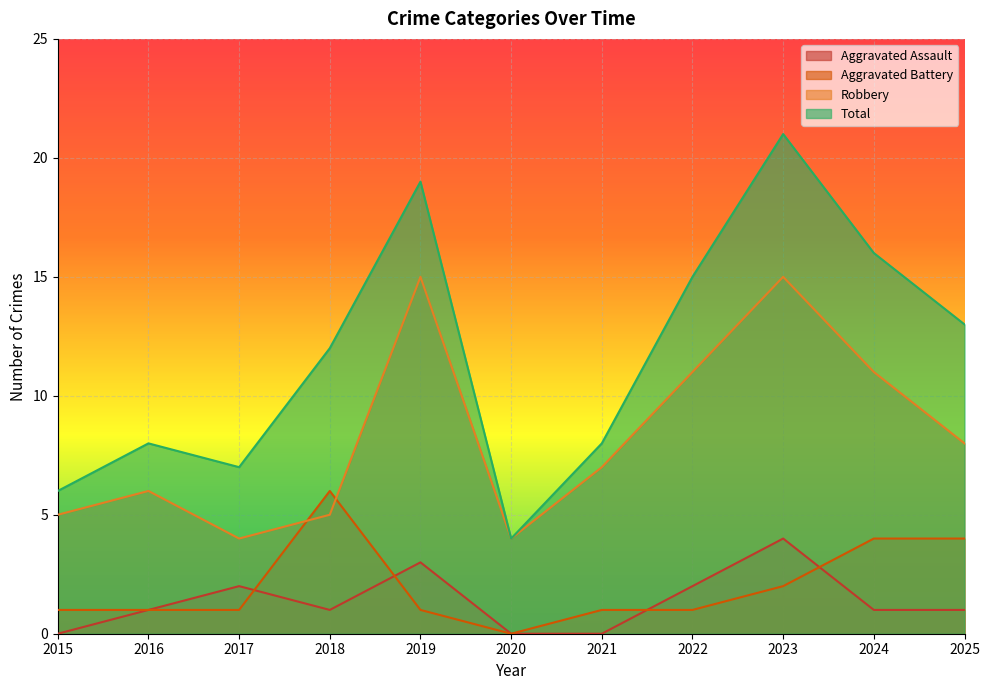

Rank the series at 2024 from highest to lowest value.

Total, Robbery, Aggravated Battery, Aggravated Assault